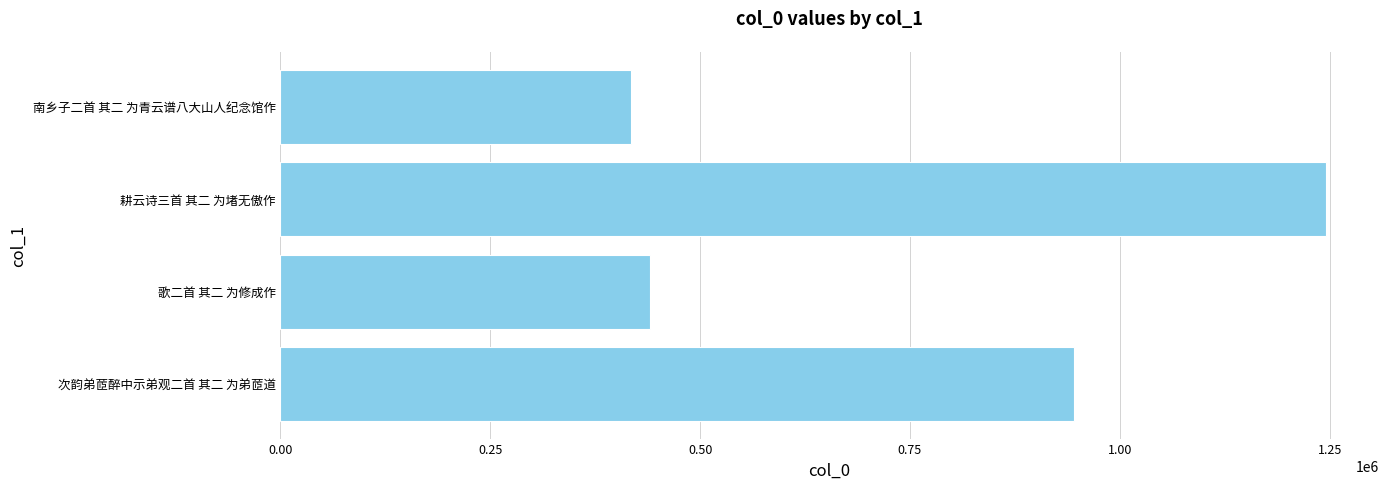

Which category has the highest value across all series?

耕云诗三首 其二 为堵无傲作